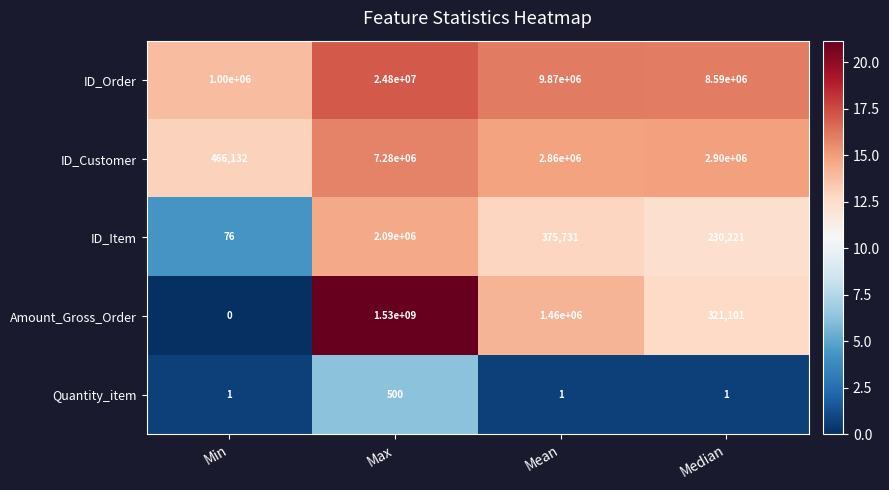

List the series in order of their peak value, lowest first.

Quantity_item, ID_Item, ID_Customer, ID_Order, Amount_Gross_Order